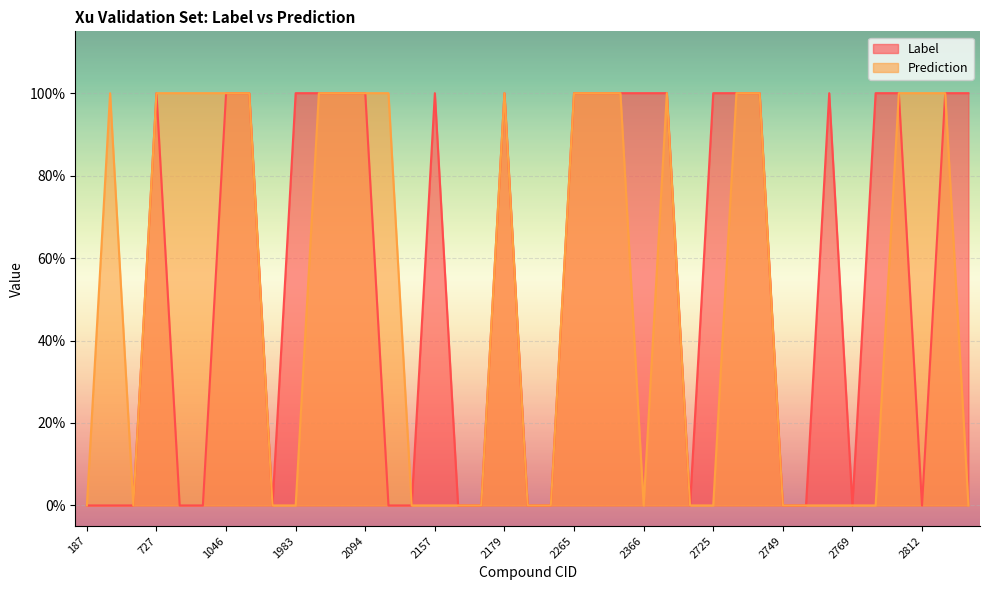

True or false: Prediction has a value of 0 at 2170.

True